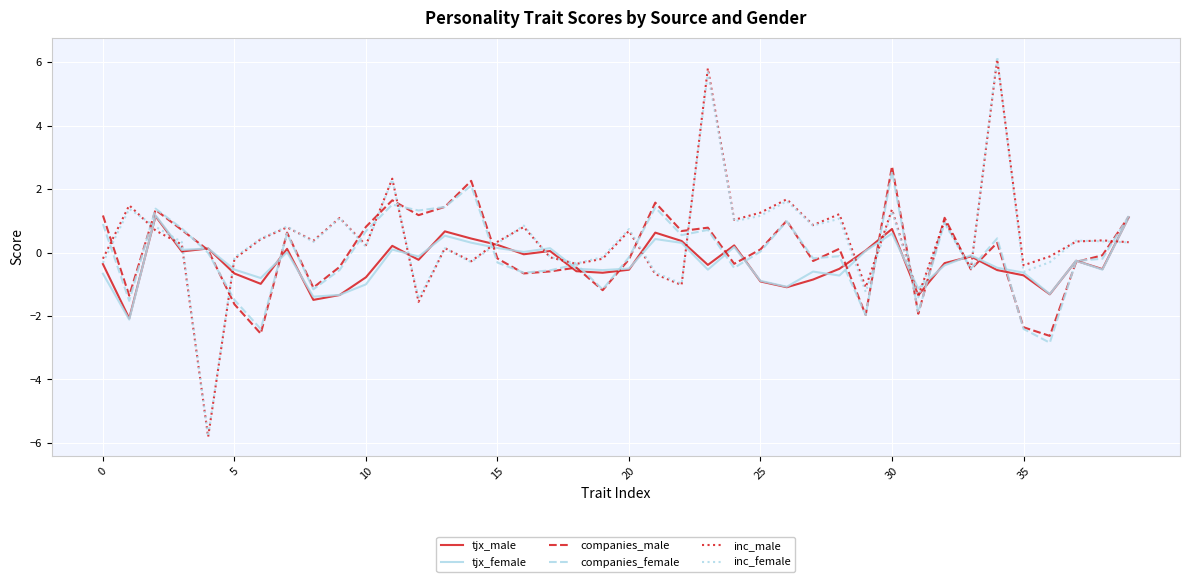

What is the minimum value for inc_male?

-5.8